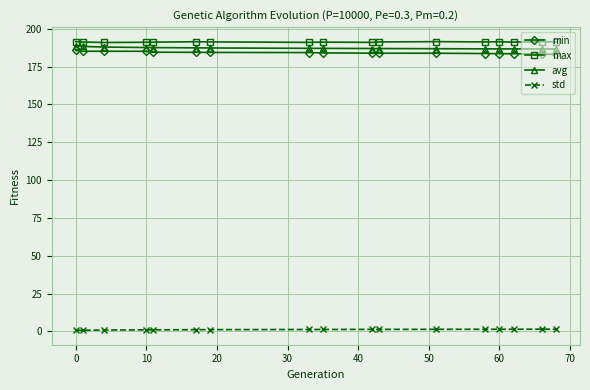

What is the value of the std point at the 17th from the left?

1.5